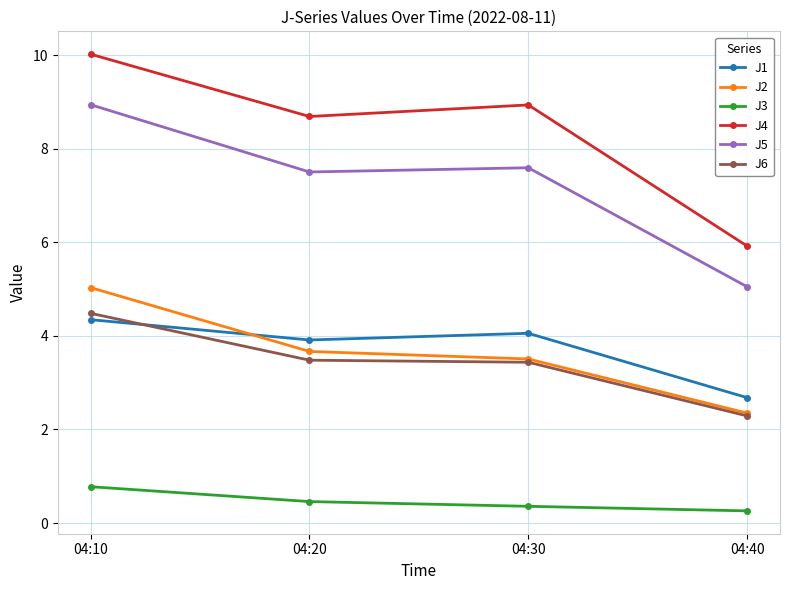

How many lines are shown in the chart?

6